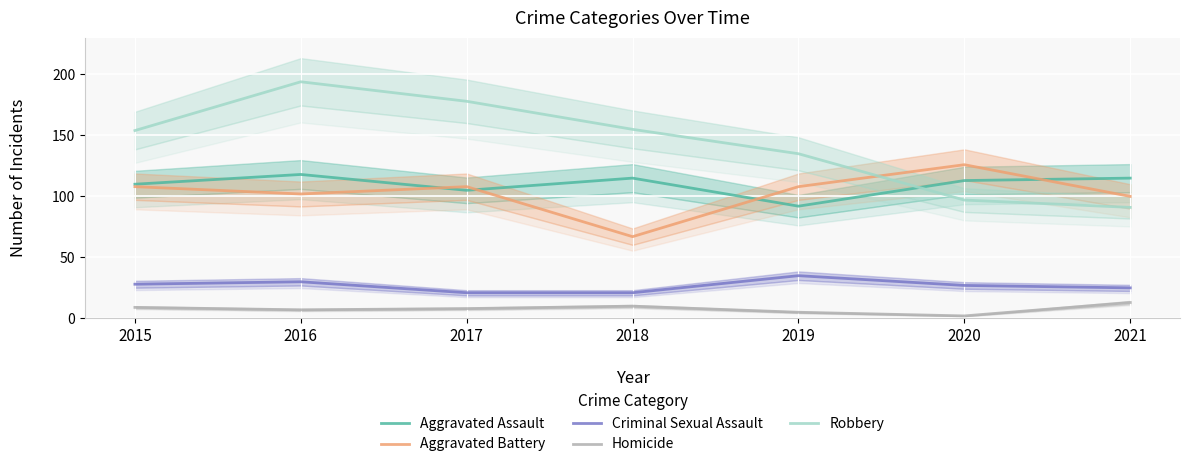

The value of Robbery at 2019 is 135. True or false?

True